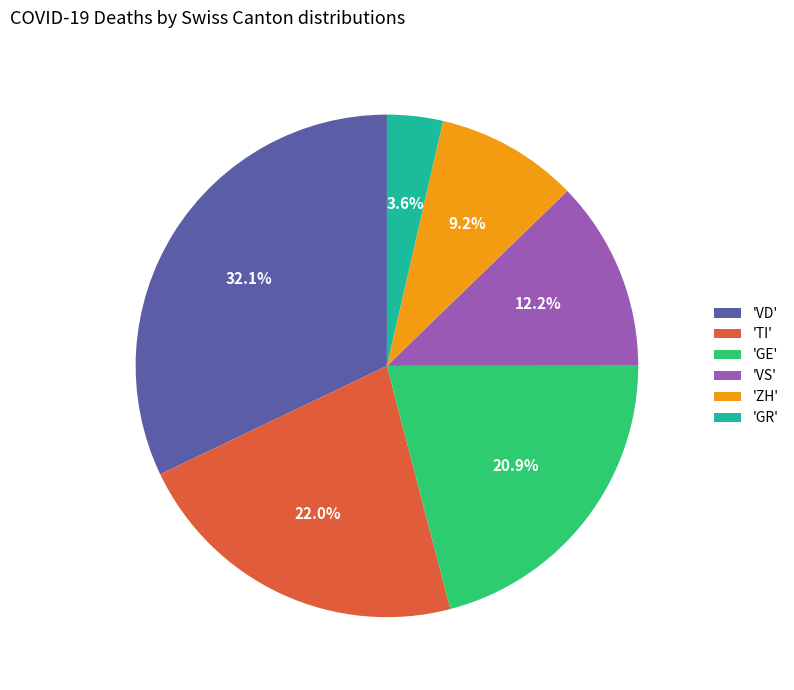

Which category has the smallest portion of the pie?

'GR'